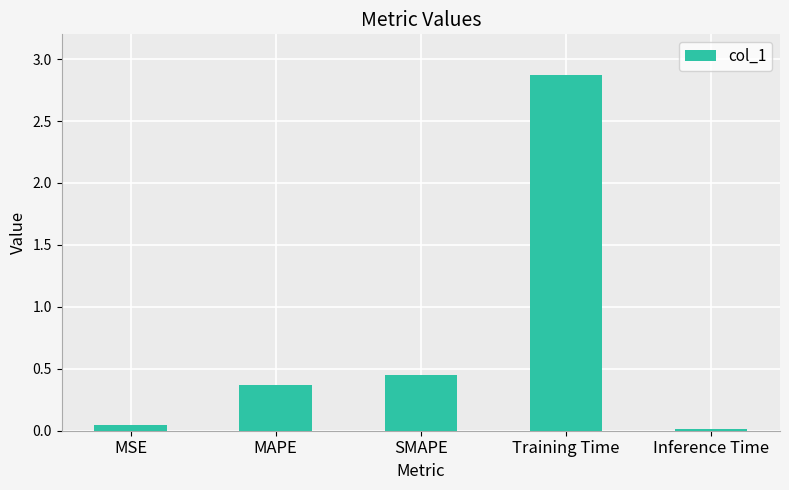

Between SMAPE and MSE, which is larger?

SMAPE